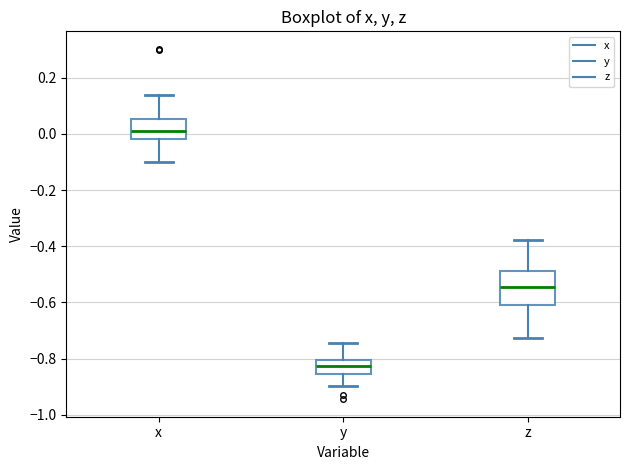

Reading left to right, transcribe this box plot: for each box, give where its median line is, the range the box spans, and where its two whiskers end, as read against the y-axis. The values are not printed on the chart, so give them approximately, as read against the axis.

x: median 0.00, box -0.02 to 0.06, whiskers -0.10 to 0.14
y: median -0.82, box -0.86 to -0.80, whiskers -0.90 to -0.74
z: median -0.54, box -0.62 to -0.48, whiskers -0.72 to -0.38